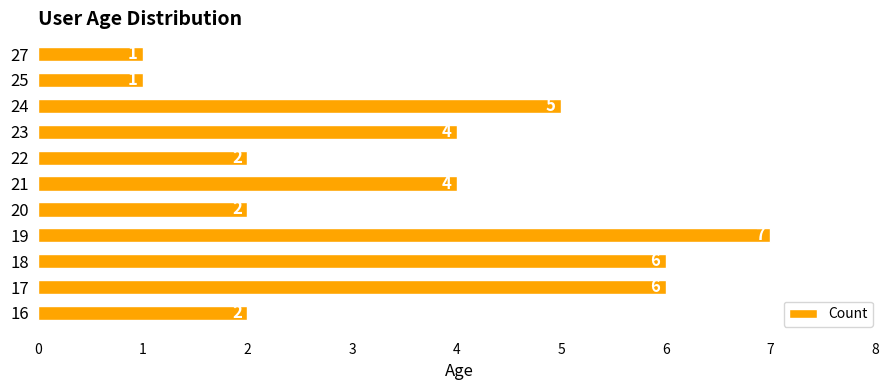

Between 17 and 22, which is larger?

17